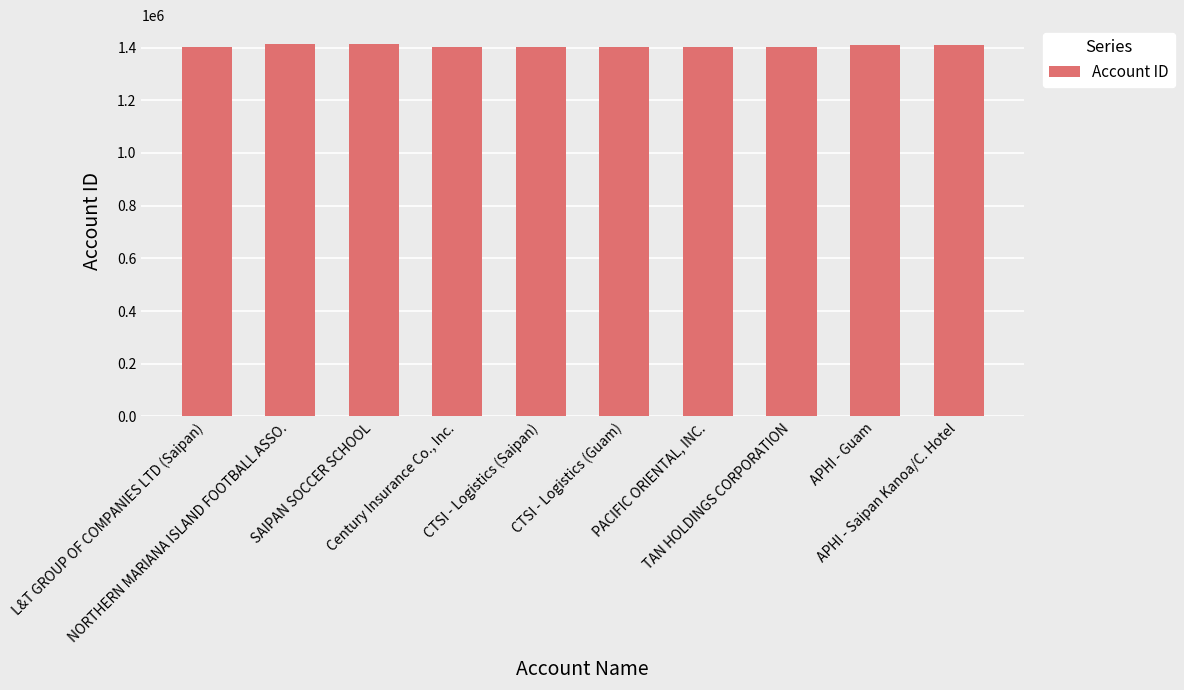

What is the difference between the maximum and second lowest values?

13159